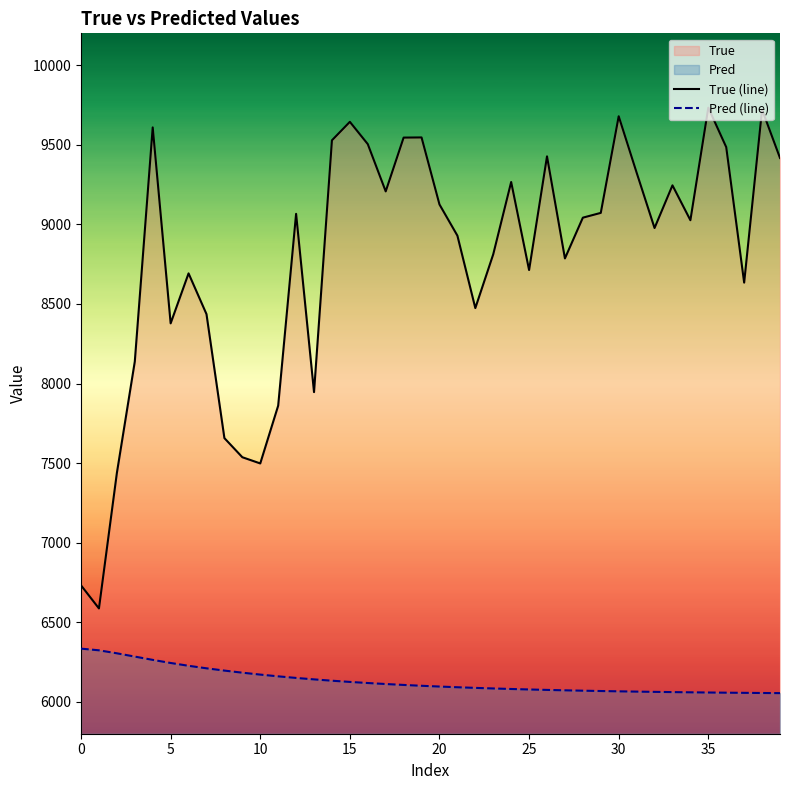

What is the difference between the maximum and minimum values in the True (line) series?

3146.0